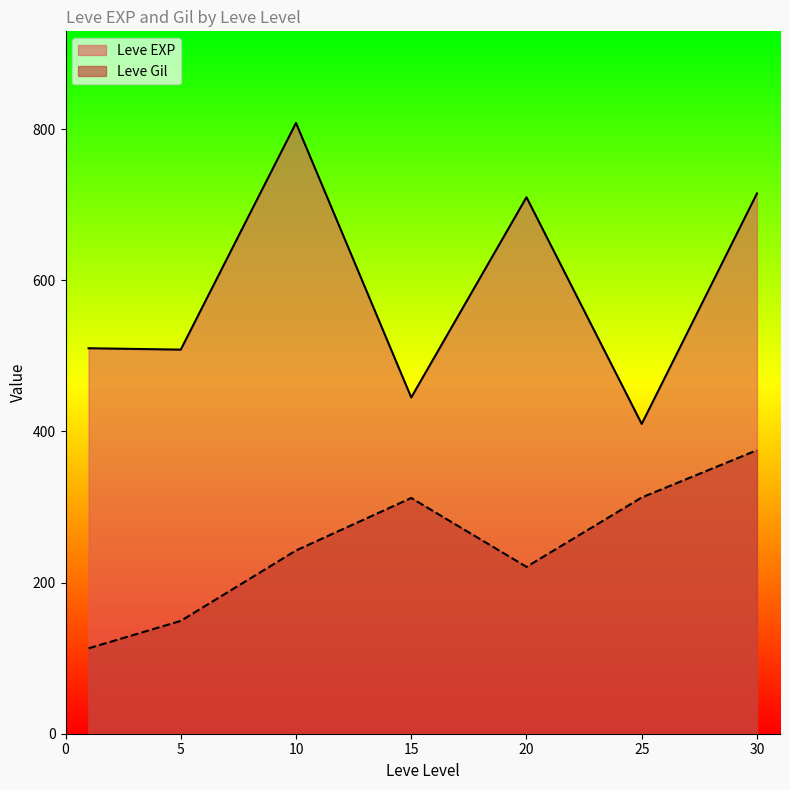

At which label does Leve Gil first exceed 223?

10